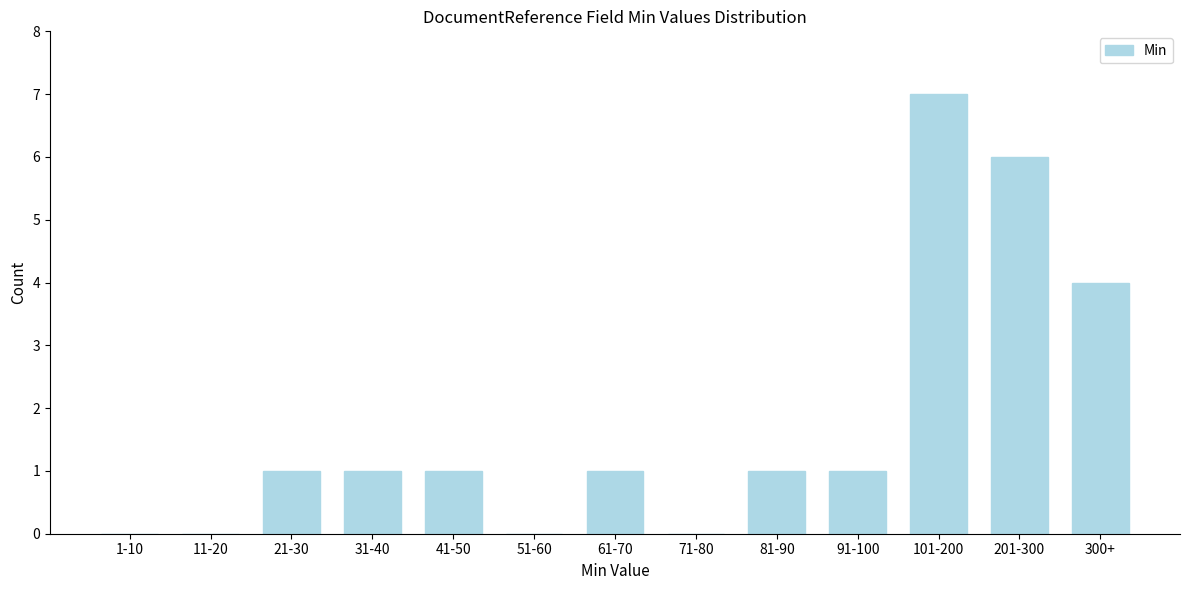

Reading left to right, extract all data points from this chart.

1-10=0	11-20=0	21-30=1	31-40=1	41-50=1	51-60=0	61-70=1	71-80=0	81-90=1	91-100=1	101-200=7	201-300=6	300+=4